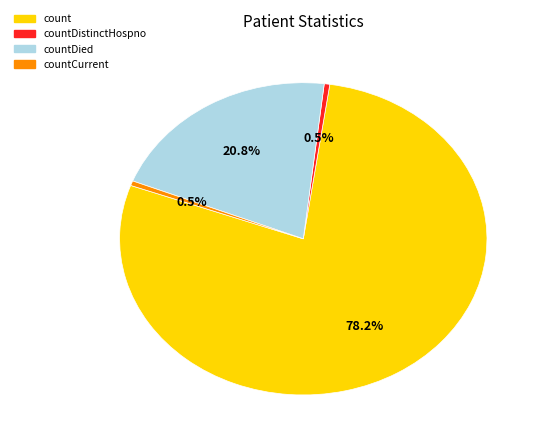

Is it true that countCurrent is 11% of the pie?

False